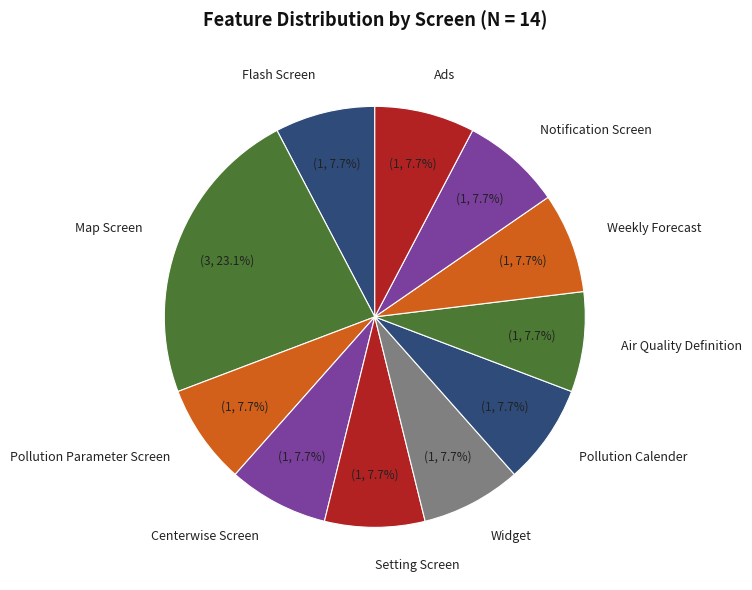

To the nearest percent, what is the difference between the largest and smallest slice percentages?

15%